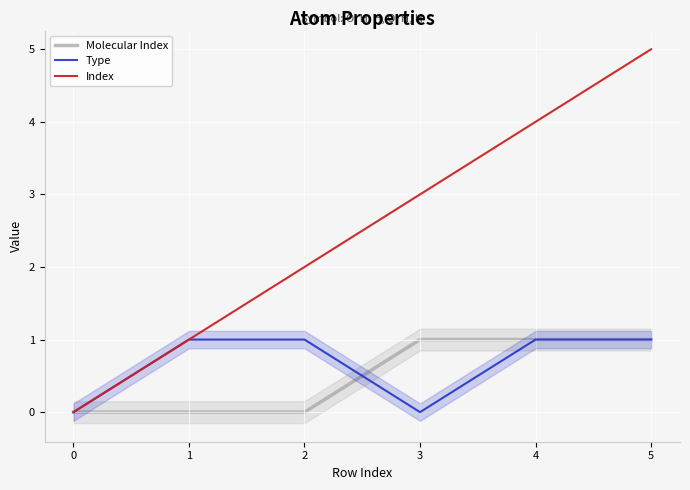

The value of Index at 2 is 2. True or false?

True